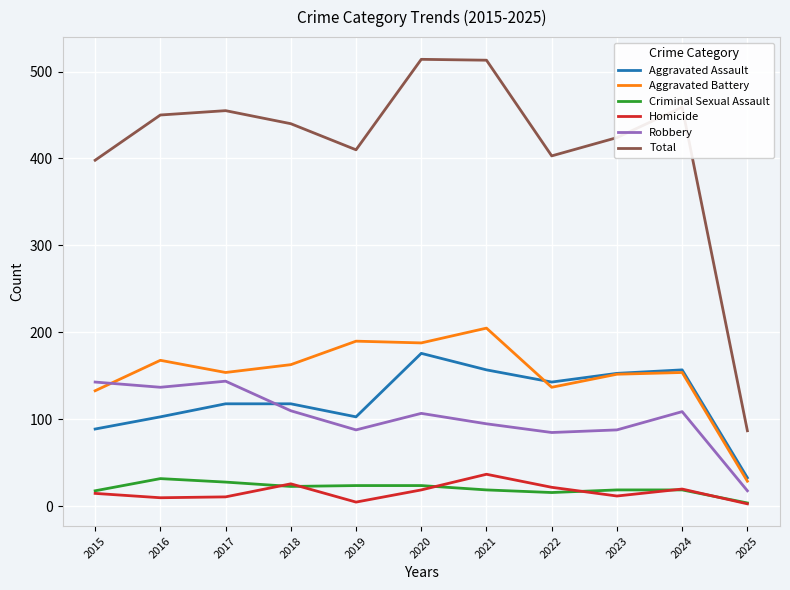

List the series in order of their peak value, lowest first.

Criminal Sexual Assault, Homicide, Robbery, Aggravated Assault, Aggravated Battery, Total